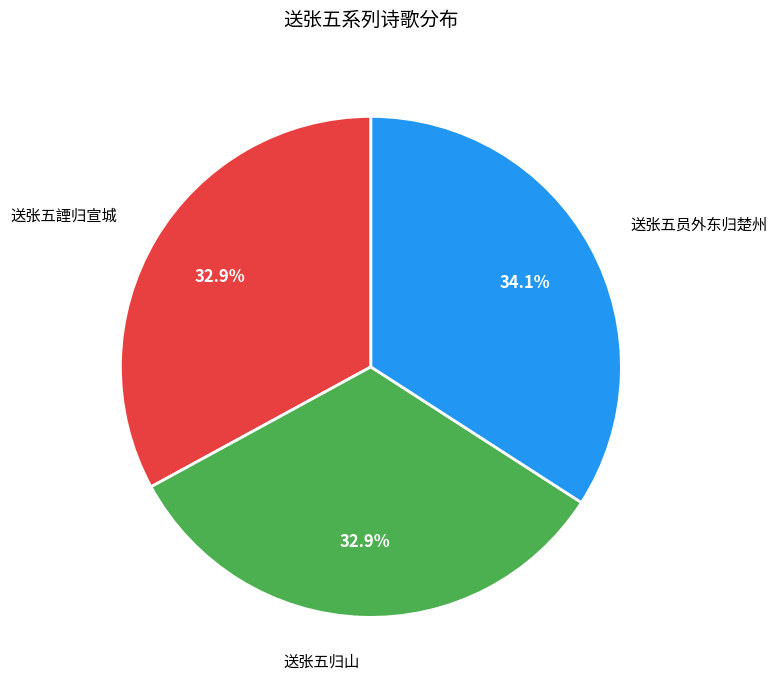

Is there a majority slice in this chart?

No